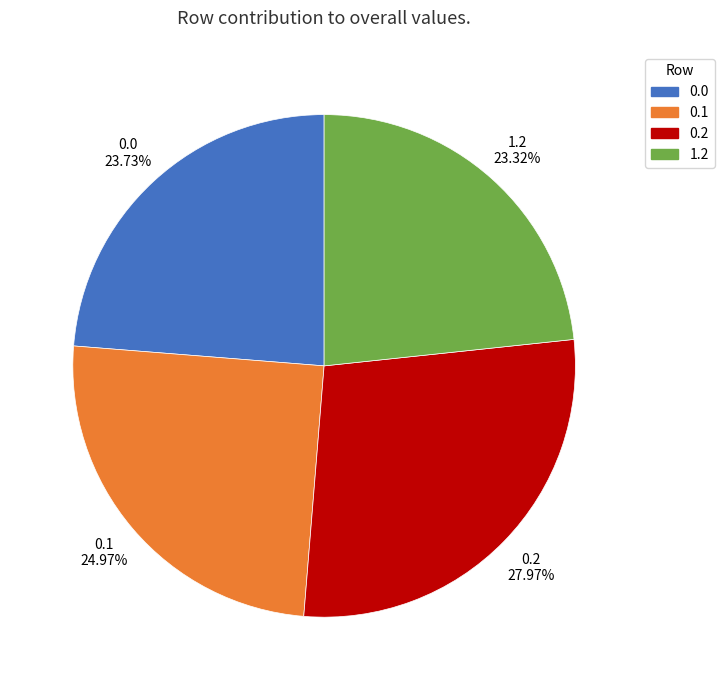

Does 0.2 represent more than half of the total?

No